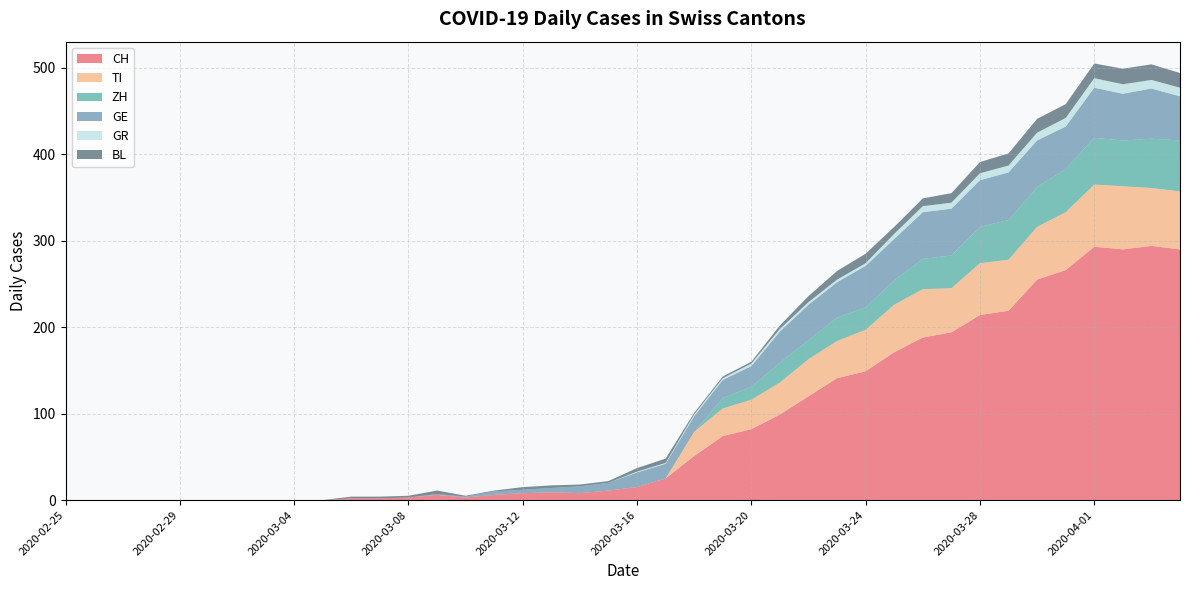

Reading left to right, list all the values displayed in this chart.

CH: 2020-02-25=0	2020-02-26=0	2020-02-27=0	2020-02-28=0	2020-02-29=0	2020-03-01=0	2020-03-02=0	2020-03-03=0	2020-03-04=0	2020-03-05=0	2020-03-06=2	2020-03-07=2	2020-03-08=3	2020-03-09=6	2020-03-10=3	2020-03-11=6	2020-03-12=8	2020-03-13=9	2020-03-14=8	2020-03-15=11	2020-03-16=15	2020-03-17=25	2020-03-18=51	2020-03-19=74	2020-03-20=82	2020-03-21=99	2020-03-22=120	2020-03-23=141	2020-03-24=149	2020-03-25=171	2020-03-26=188	2020-03-27=194	2020-03-28=214	2020-03-29=219	2020-03-30=255	2020-03-31=266	2020-04-01=293	2020-04-02=290	2020-04-03=294	2020-04-04=290
TI: 2020-02-25=0	2020-02-26=0	2020-02-27=0	2020-02-28=0	2020-02-29=0	2020-03-01=0	2020-03-02=0	2020-03-03=0	2020-03-04=0	2020-03-05=0	2020-03-06=0	2020-03-07=0	2020-03-08=0	2020-03-09=0	2020-03-10=0	2020-03-11=0	2020-03-12=0	2020-03-13=0	2020-03-14=0	2020-03-15=0	2020-03-16=0	2020-03-17=0	2020-03-18=28	2020-03-19=32	2020-03-20=34	2020-03-21=37	2020-03-22=43	2020-03-23=43	2020-03-24=48	2020-03-25=55	2020-03-26=56	2020-03-27=51	2020-03-28=60	2020-03-29=59	2020-03-30=61	2020-03-31=67	2020-04-01=72	2020-04-02=73	2020-04-03=67	2020-04-04=67
ZH: 2020-02-25=0	2020-02-26=0	2020-02-27=0	2020-02-28=0	2020-02-29=0	2020-03-01=0	2020-03-02=0	2020-03-03=0	2020-03-04=0	2020-03-05=0	2020-03-06=0	2020-03-07=0	2020-03-08=0	2020-03-09=0	2020-03-10=0	2020-03-11=0	2020-03-12=0	2020-03-13=0	2020-03-14=0	2020-03-15=0	2020-03-16=0	2020-03-17=0	2020-03-18=0	2020-03-19=12	2020-03-20=15	2020-03-21=23	2020-03-22=22	2020-03-23=27	2020-03-24=26	2020-03-25=28	2020-03-26=35	2020-03-27=38	2020-03-28=42	2020-03-29=46	2020-03-30=46	2020-03-31=50	2020-04-01=54	2020-04-02=53	2020-04-03=57	2020-04-04=59
GE: 2020-02-25=0	2020-02-26=0	2020-02-27=0	2020-02-28=0	2020-02-29=0	2020-03-01=0	2020-03-02=0	2020-03-03=0	2020-03-04=0	2020-03-05=0	2020-03-06=0	2020-03-07=0	2020-03-08=0	2020-03-09=1	2020-03-10=1	2020-03-11=4	2020-03-12=4	2020-03-13=5	2020-03-14=8	2020-03-15=9	2020-03-16=17	2020-03-17=17	2020-03-18=18	2020-03-19=21	2020-03-20=24	2020-03-21=36	2020-03-22=41	2020-03-23=41	2020-03-24=48	2020-03-25=48	2020-03-26=54	2020-03-27=54	2020-03-28=54	2020-03-29=55	2020-03-30=54	2020-03-31=49	2020-04-01=58	2020-04-02=54	2020-04-03=58	2020-04-04=51
GR: 2020-02-25=0	2020-02-26=0	2020-02-27=0	2020-02-28=0	2020-02-29=0	2020-03-01=0	2020-03-02=0	2020-03-03=0	2020-03-04=0	2020-03-05=0	2020-03-06=0	2020-03-07=0	2020-03-08=0	2020-03-09=0	2020-03-10=0	2020-03-11=0	2020-03-12=0	2020-03-13=0	2020-03-14=0	2020-03-15=0	2020-03-16=1	2020-03-17=1	2020-03-18=2	2020-03-19=2	2020-03-20=3	2020-03-21=3	2020-03-22=3	2020-03-23=3	2020-03-24=3	2020-03-25=6	2020-03-26=7	2020-03-27=7	2020-03-28=8	2020-03-29=8	2020-03-30=9	2020-03-31=10	2020-04-01=11	2020-04-02=11	2020-04-03=10	2020-04-04=10
BL: 2020-02-25=0	2020-02-26=0	2020-02-27=0	2020-02-28=0	2020-02-29=0	2020-03-01=0	2020-03-02=0	2020-03-03=0	2020-03-04=0	2020-03-05=0	2020-03-06=2	2020-03-07=2	2020-03-08=2	2020-03-09=4	2020-03-10=1	2020-03-11=1	2020-03-12=3	2020-03-13=3	2020-03-14=2	2020-03-15=2	2020-03-16=4	2020-03-17=5	2020-03-18=2	2020-03-19=2	2020-03-20=2	2020-03-21=4	2020-03-22=7	2020-03-23=10	2020-03-24=11	2020-03-25=8	2020-03-26=9	2020-03-27=11	2020-03-28=13	2020-03-29=14	2020-03-30=16	2020-03-31=16	2020-04-01=17	2020-04-02=18	2020-04-03=18	2020-04-04=17